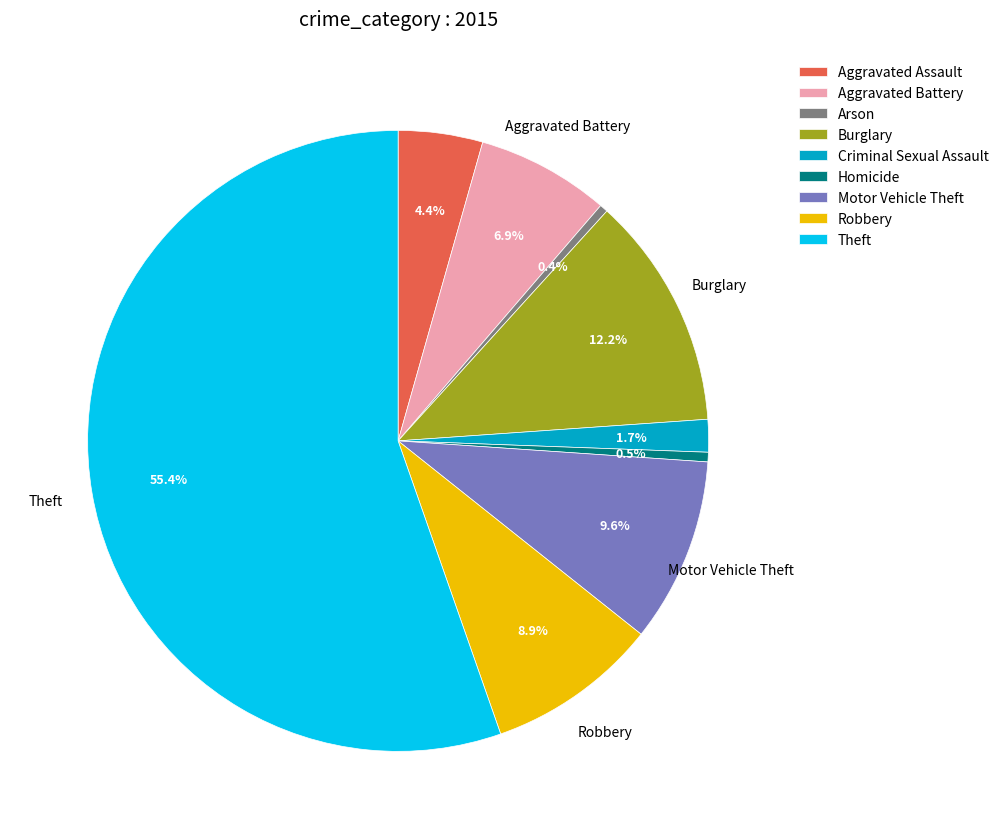

How many slices are in this pie chart?

9